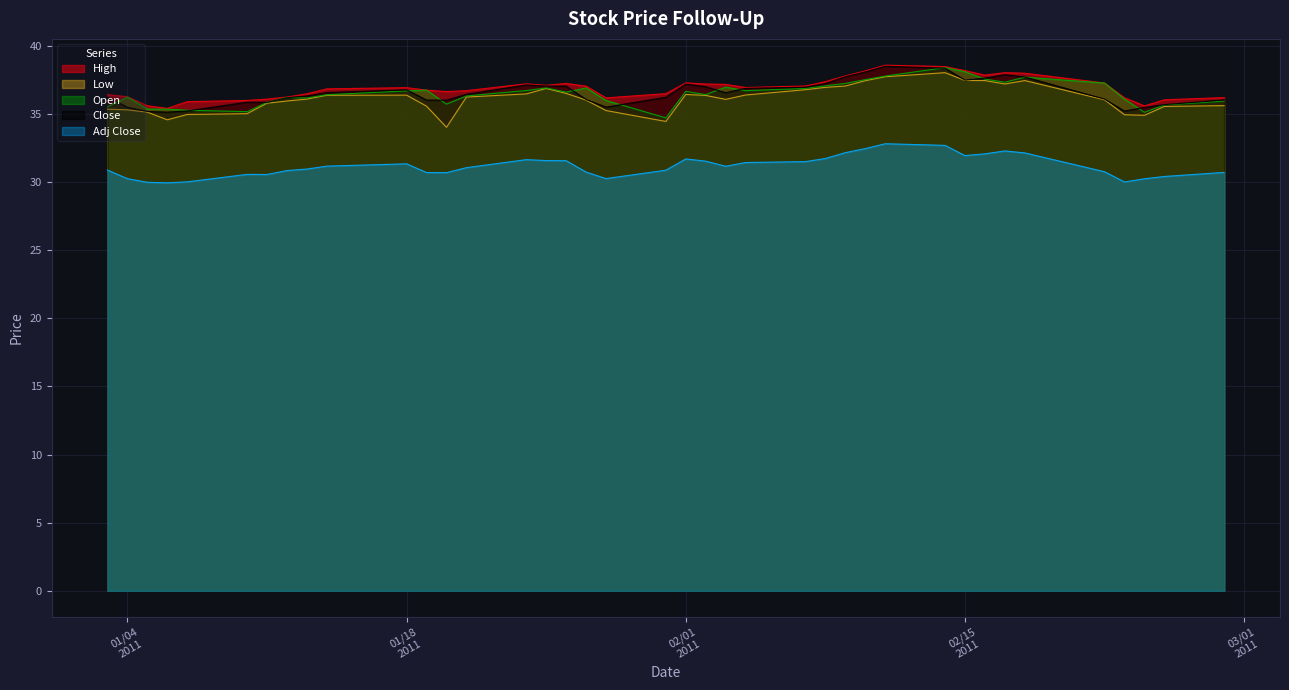

Where does the Adj Close series first go above 31?

2011-01-14